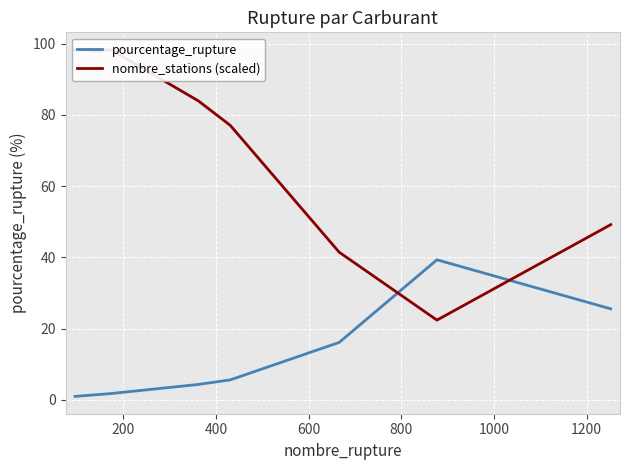

What is the maximum value for pourcentage_rupture?

39.3